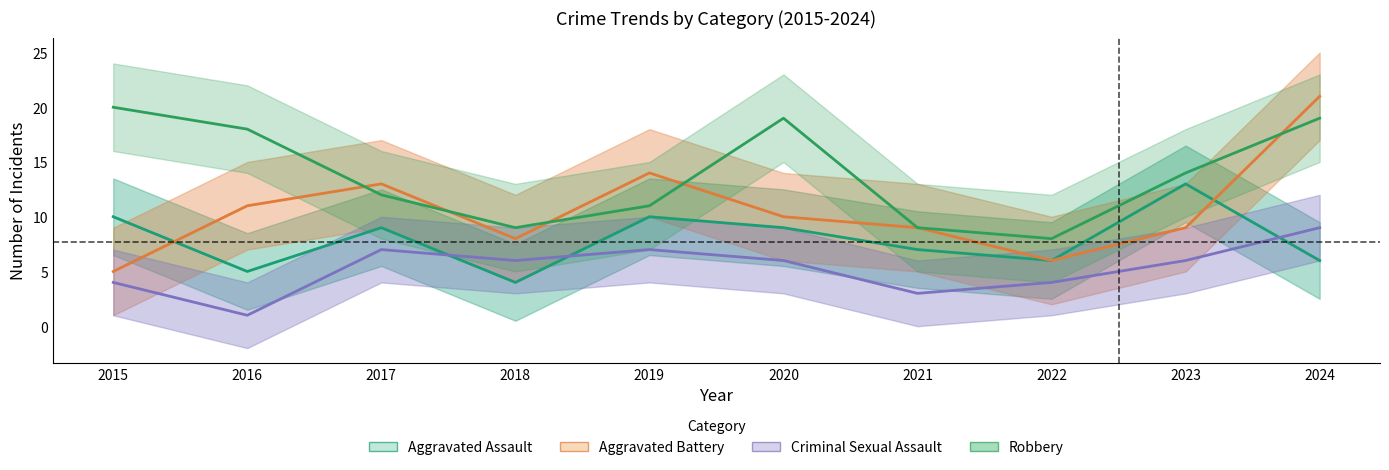

How many distinct data groups are displayed?

4